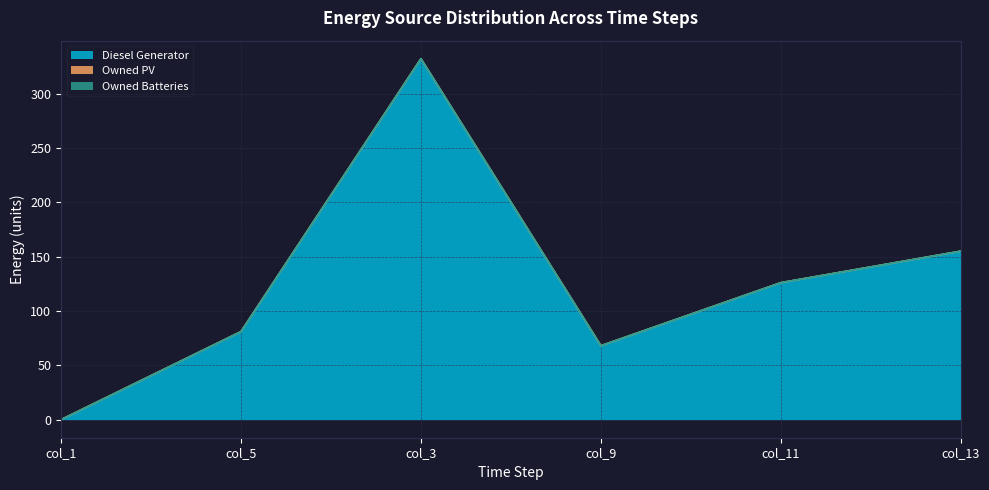

What is the maximum value shown in the chart?

332